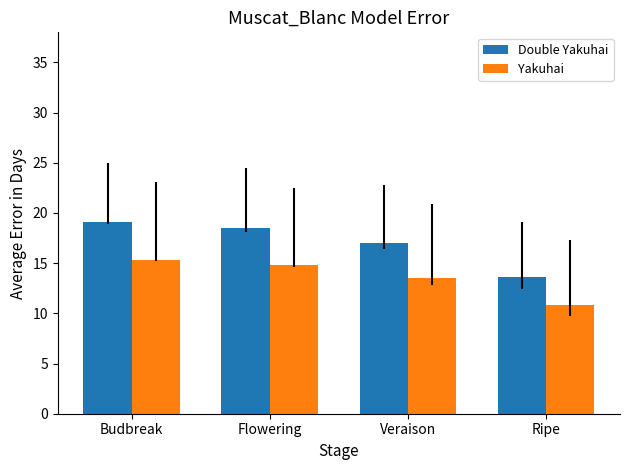

Reading right to left, transcribe all the data shown in this chart.

Double Yakuhai: 13.6	17.0	18.5	19.1
Yakuhai: 10.8	13.5	14.8	15.3